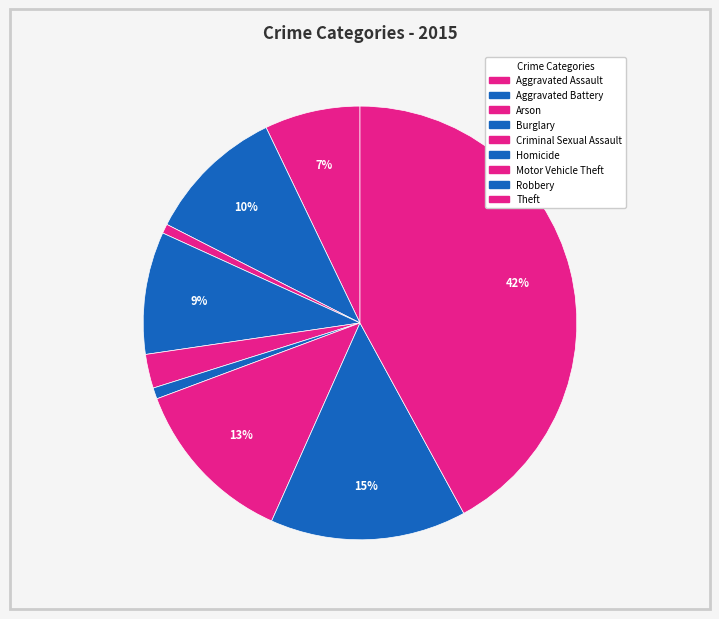

To the nearest percent, what percentage of the pie is Robbery?

15%